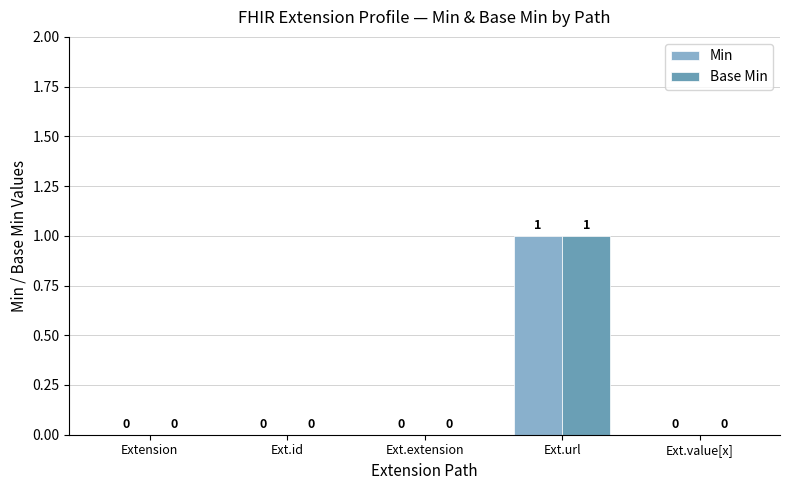

What is the sum of all Min values?

1